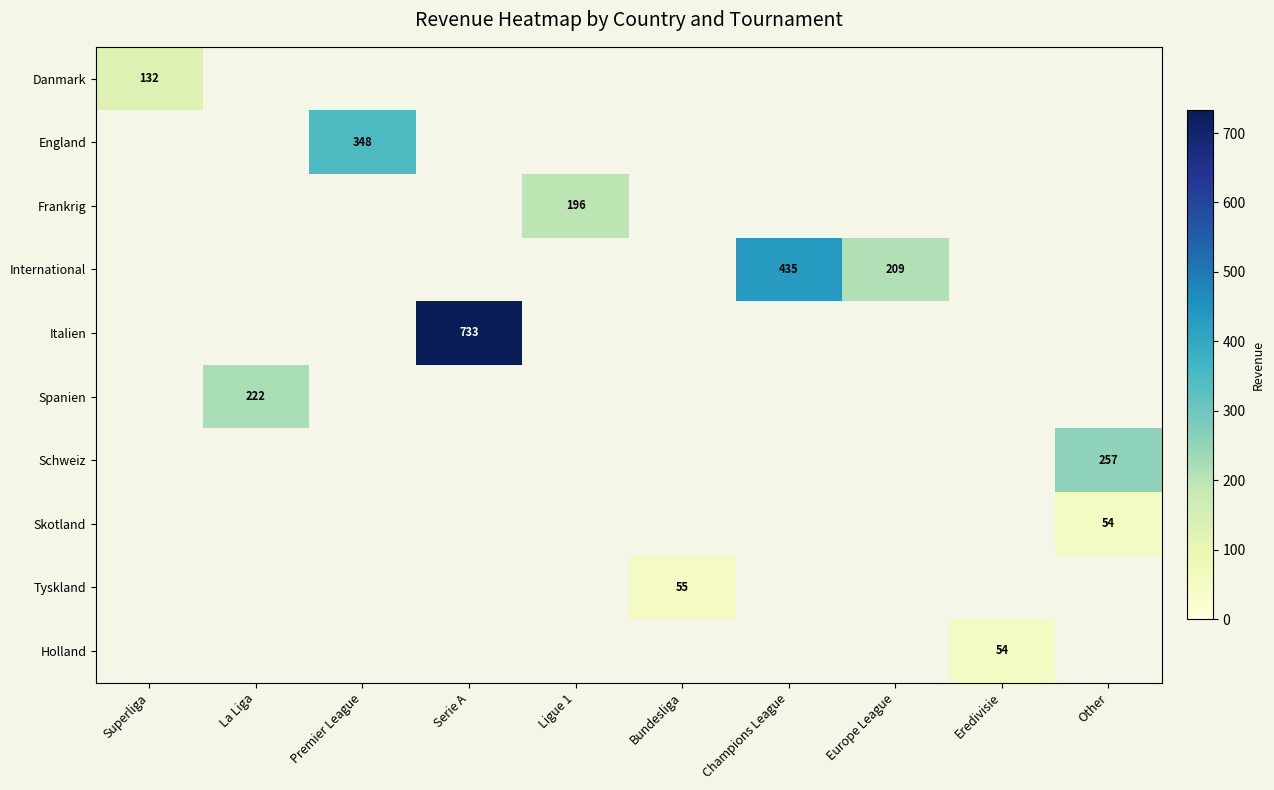

Is it true that Tyskland equals 75 at Bundesliga?

False